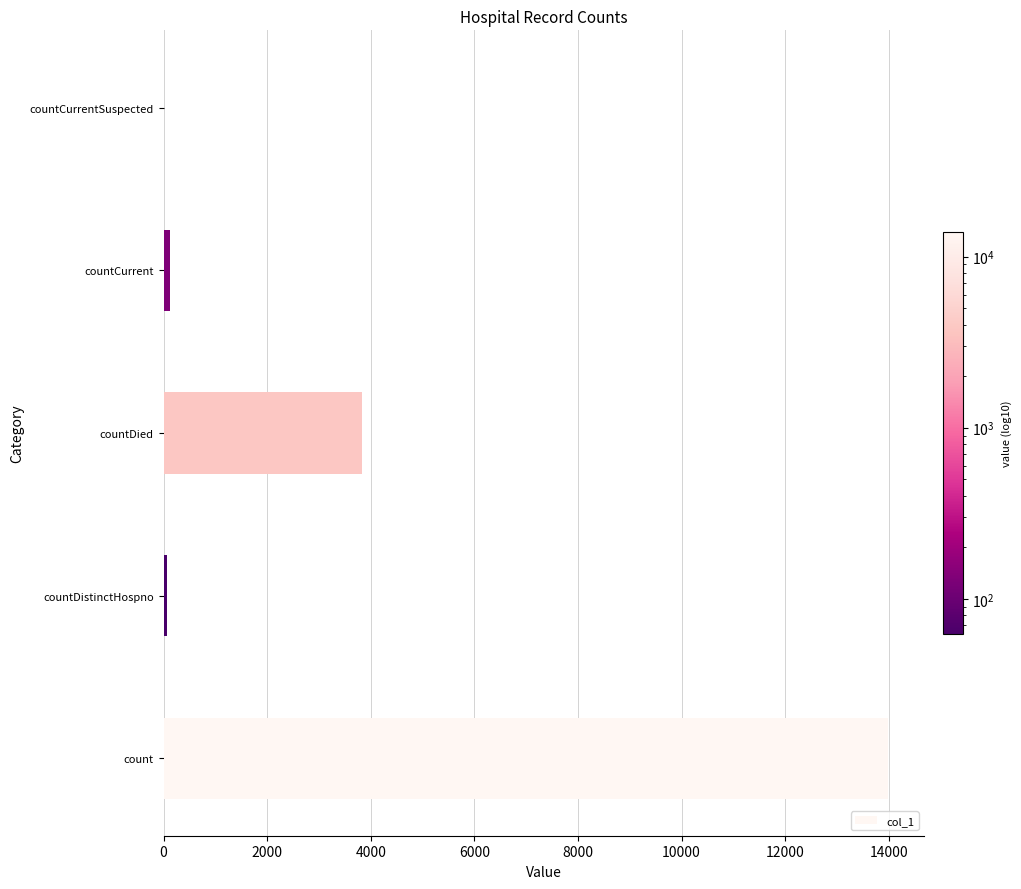

Reading bottom to top, transcribe all the data shown in this chart.

count=13985	countDistinctHospno=62	countDied=3834	countCurrent=132	countCurrentSuspected=0